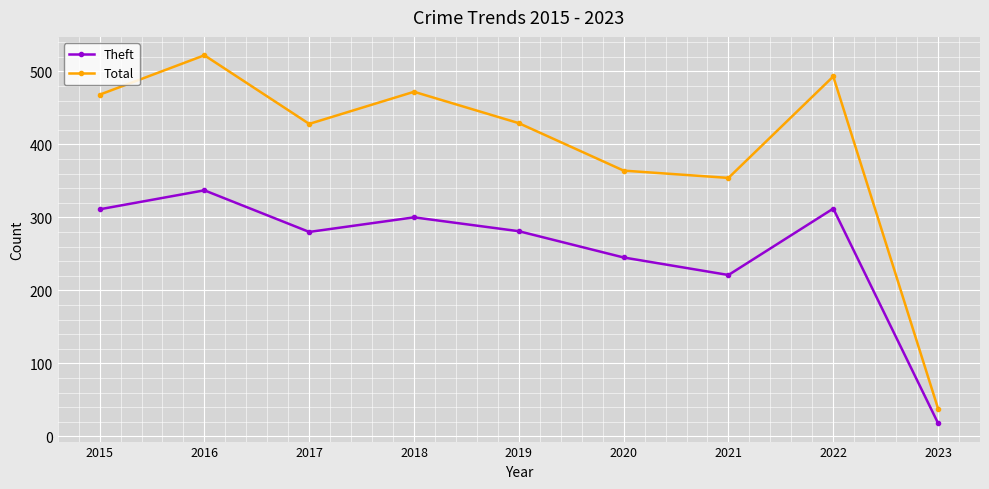

What is the value of the Total point at the 3rd from the left?

428